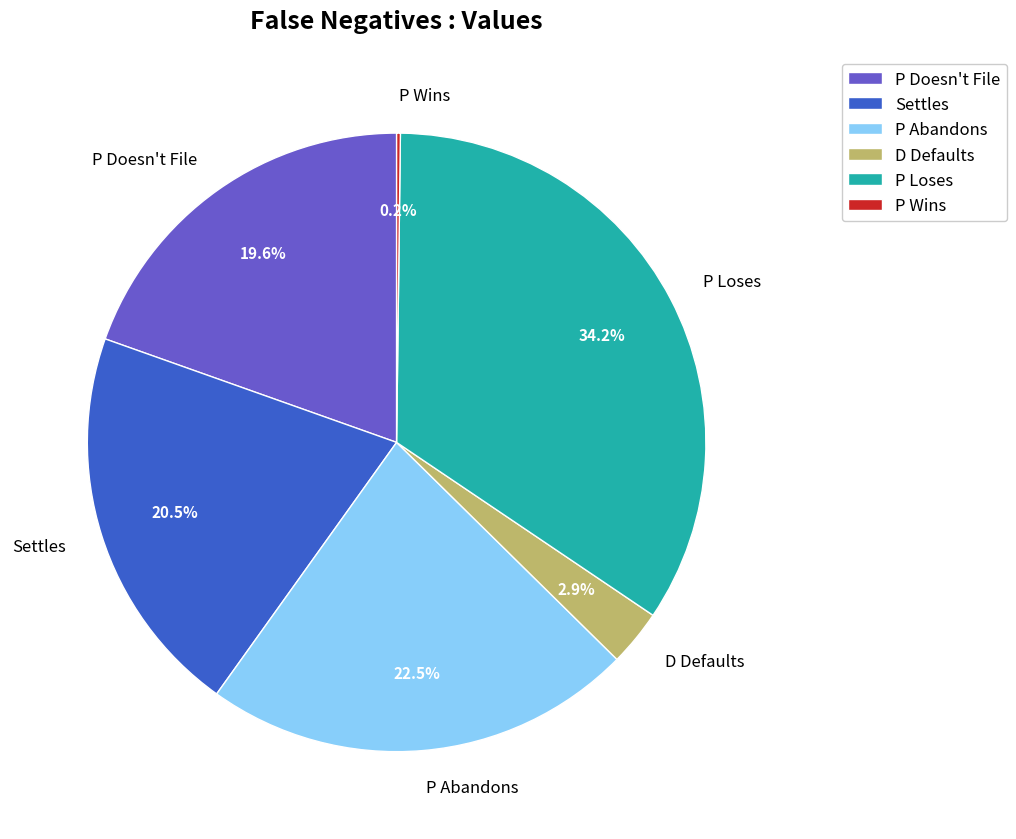

Is there any slice that represents more than half of the pie?

No